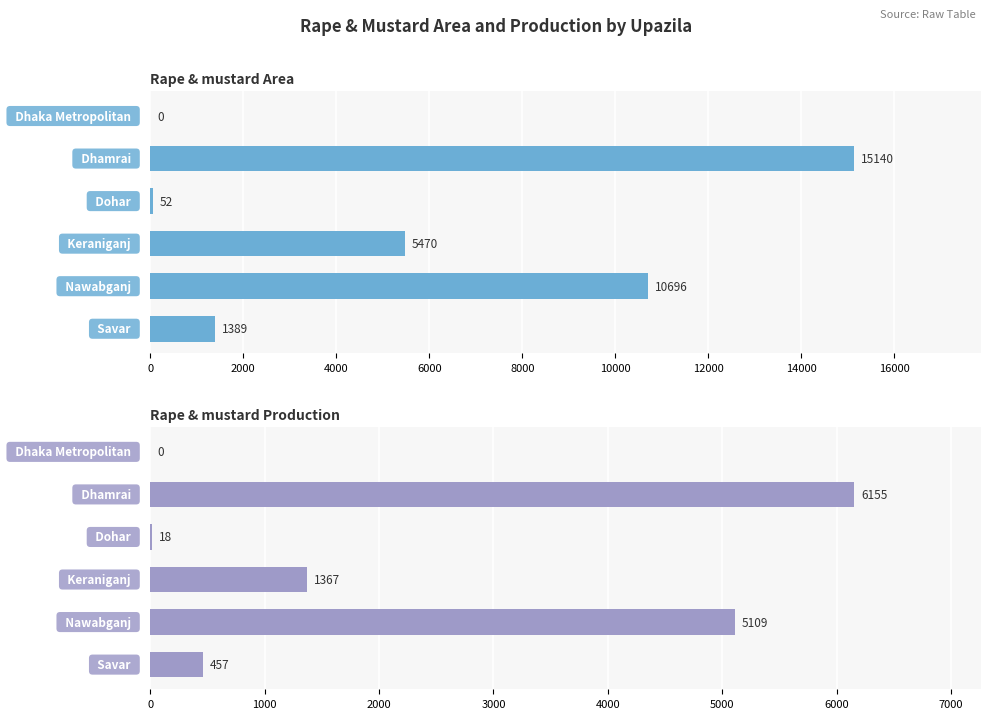

What is the highest value of the Rape & mustard Area series?

15140